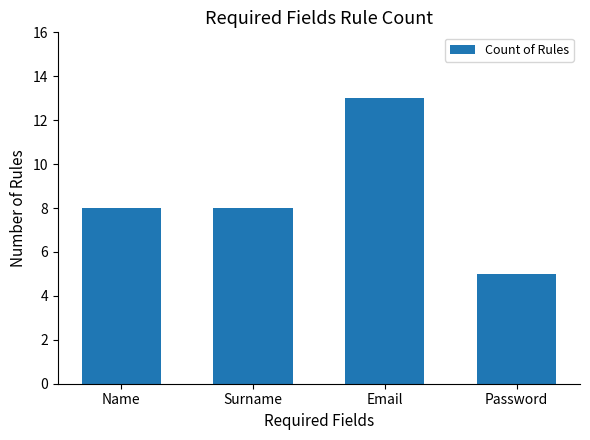

What is the ratio of the value at Name to the value at Email?

0.6